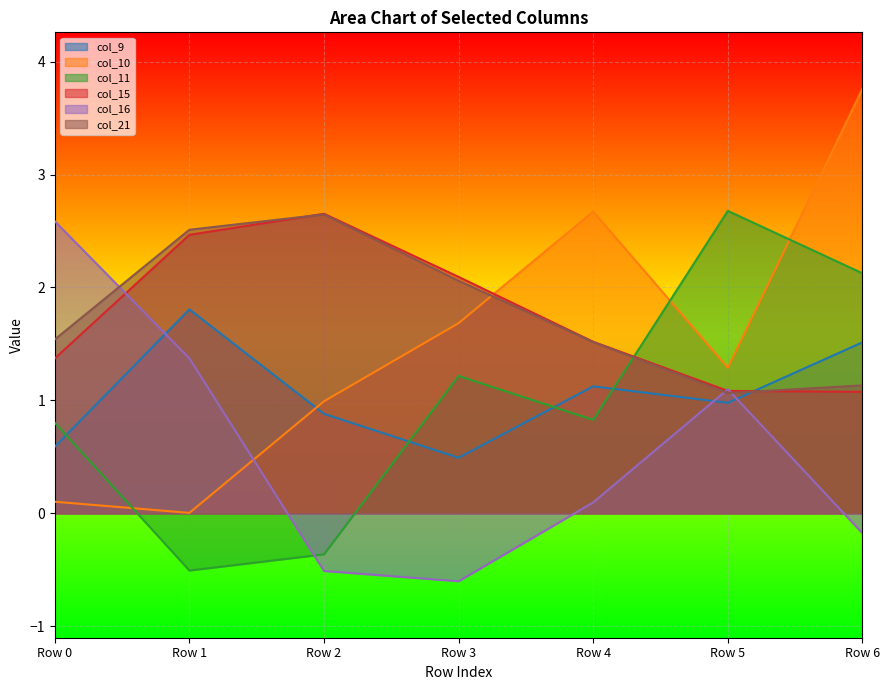

What is the value of the col_10 point at the 5th from the left?

2.7